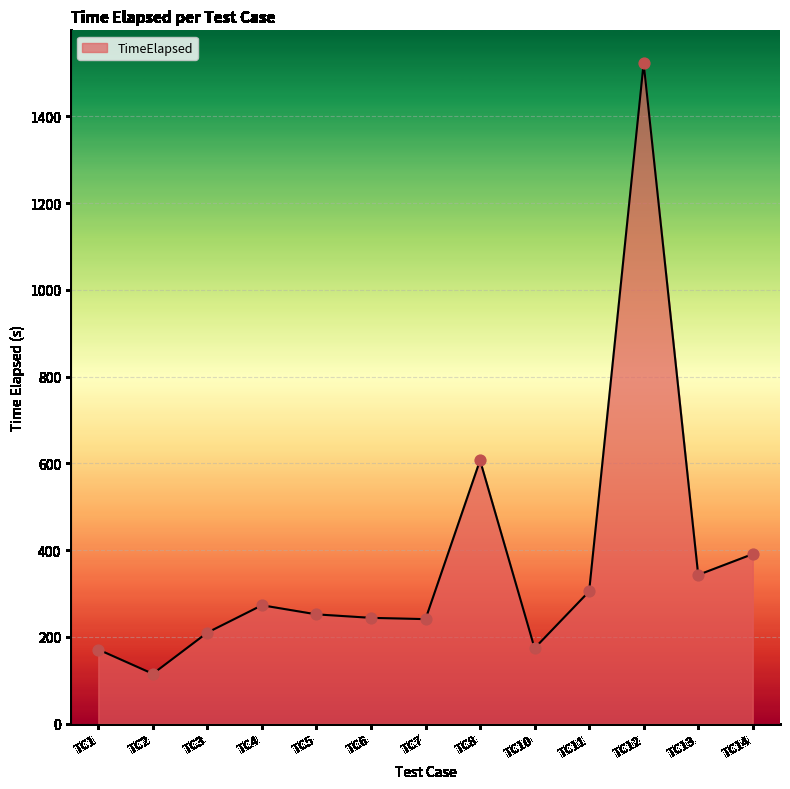

What is the change in value from TC8 to TC14?

-216